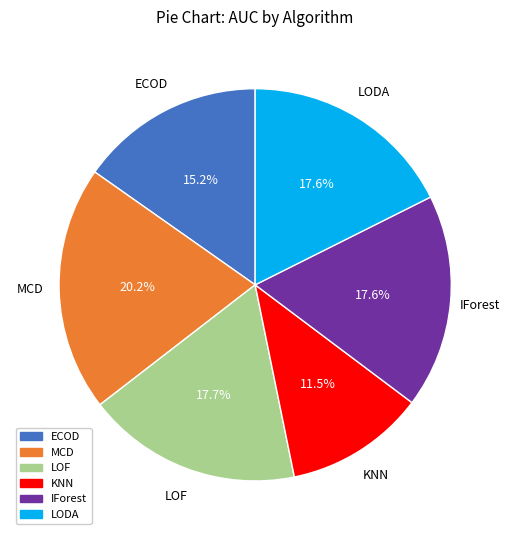

Which category has the biggest portion of the pie?

MCD